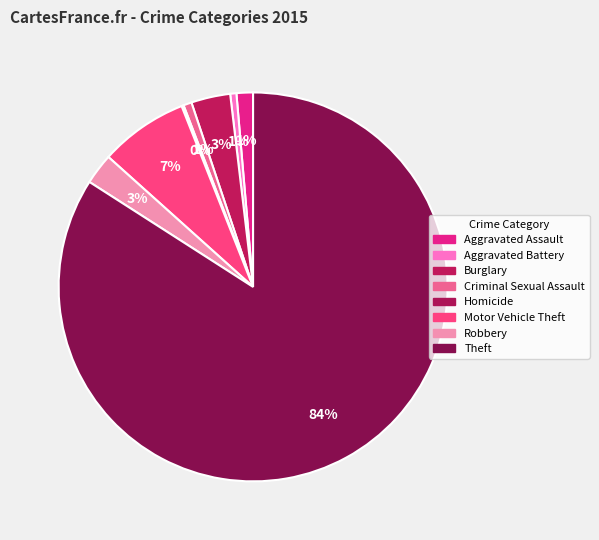

What percentage is the Criminal Sexual Assault slice, to the nearest percent?

1%